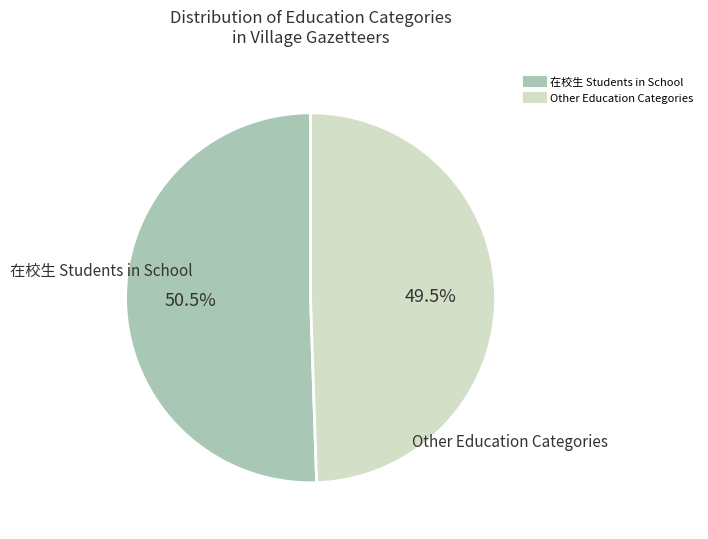

Is there any slice that represents more than half of the pie?

Yes